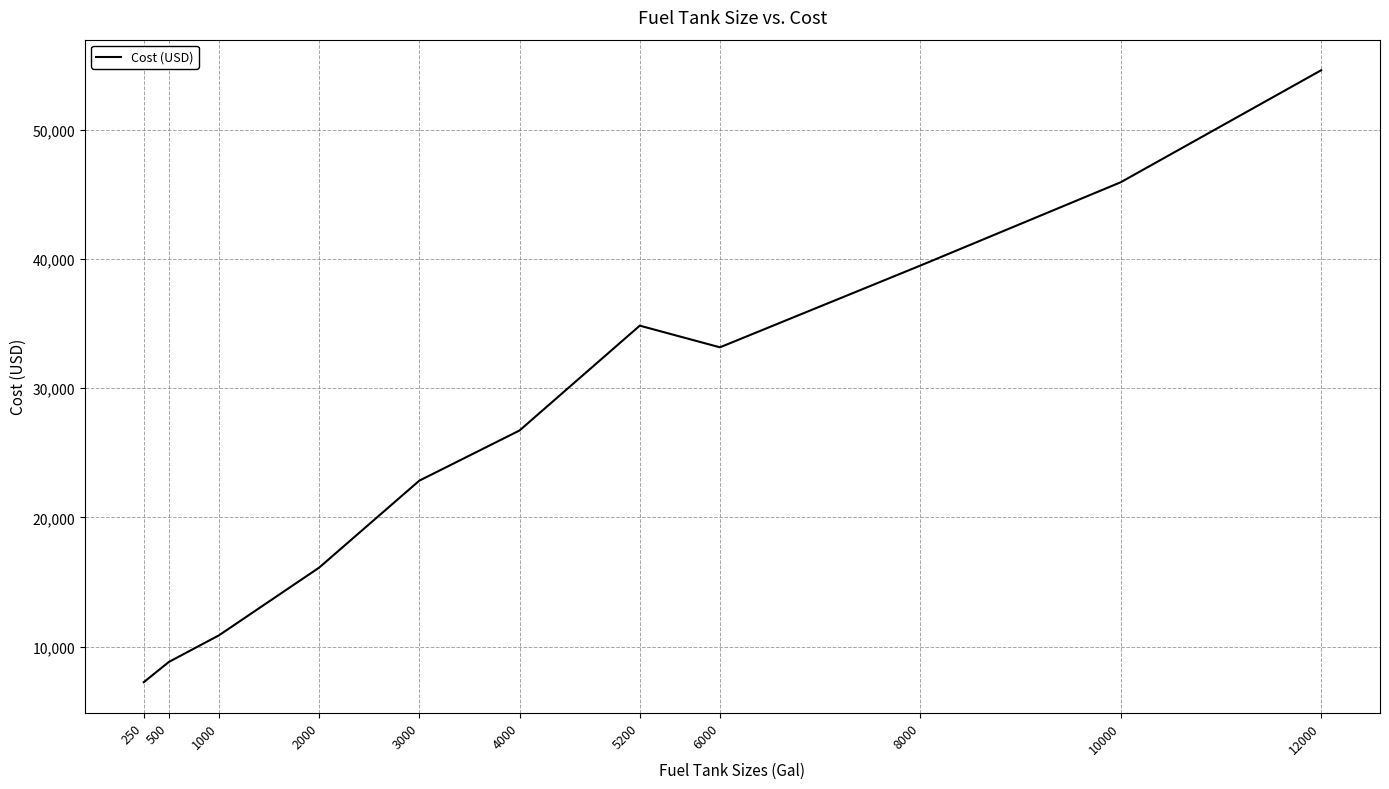

The chart shows a value of 11603.9 at 12000. True or false?

False